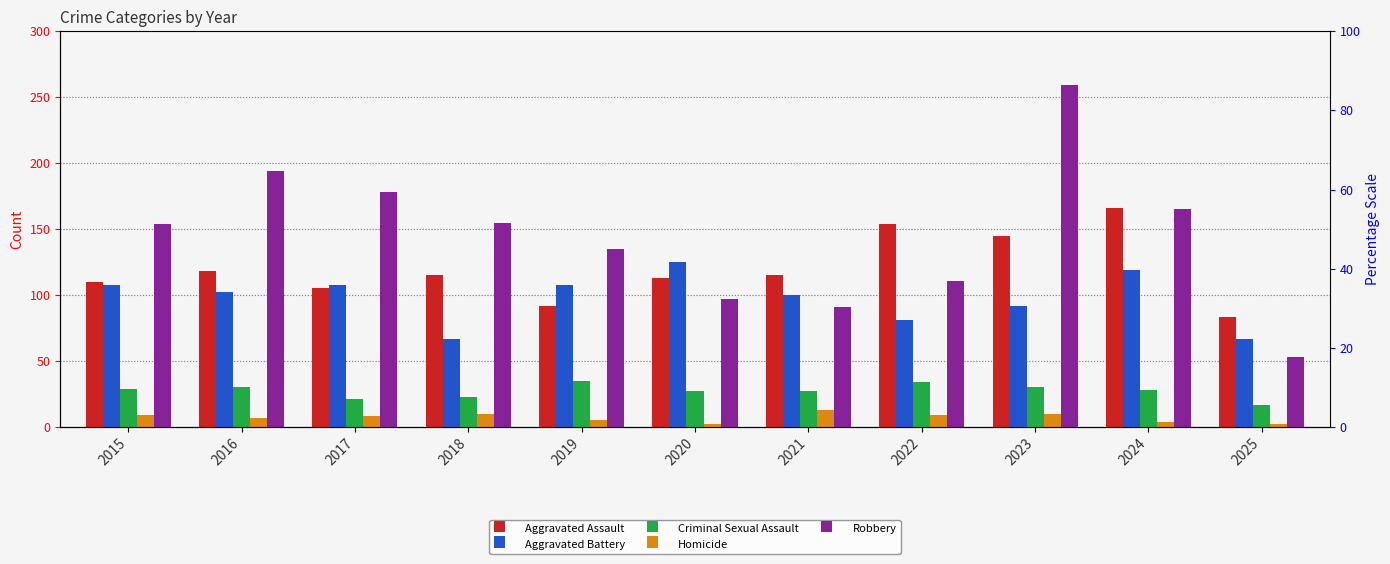

What is the spread (max minus min) of values at 2016?

187